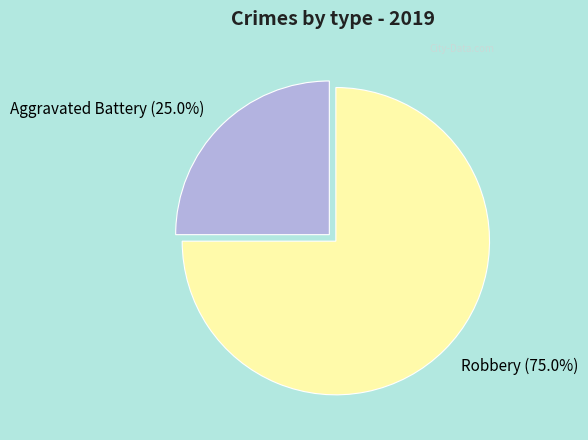

Between Aggravated Battery and Robbery, which is larger?

Robbery